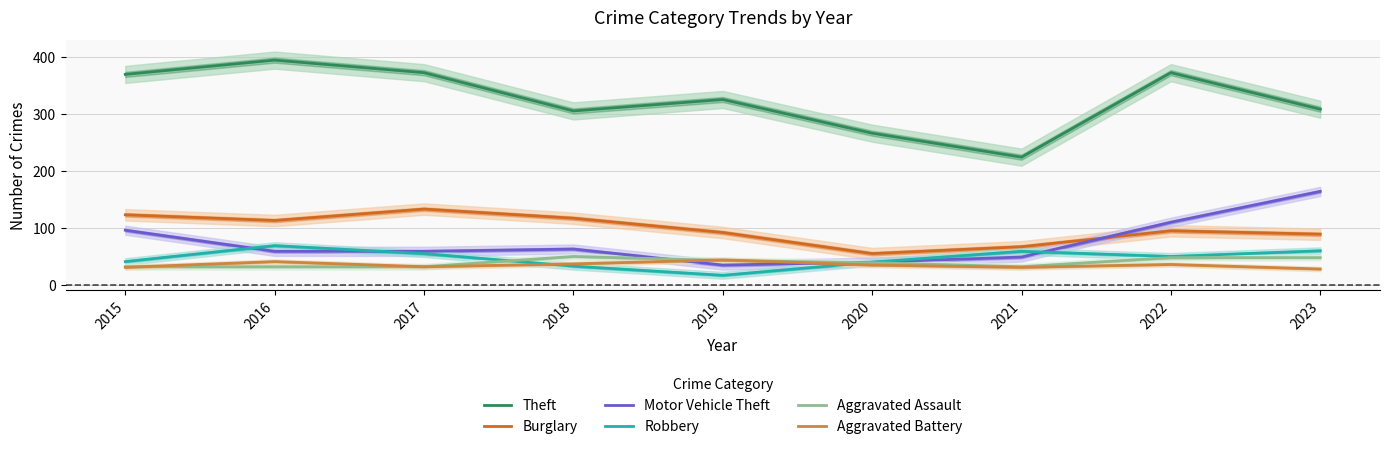

Does the chart have visible grid lines?

Yes